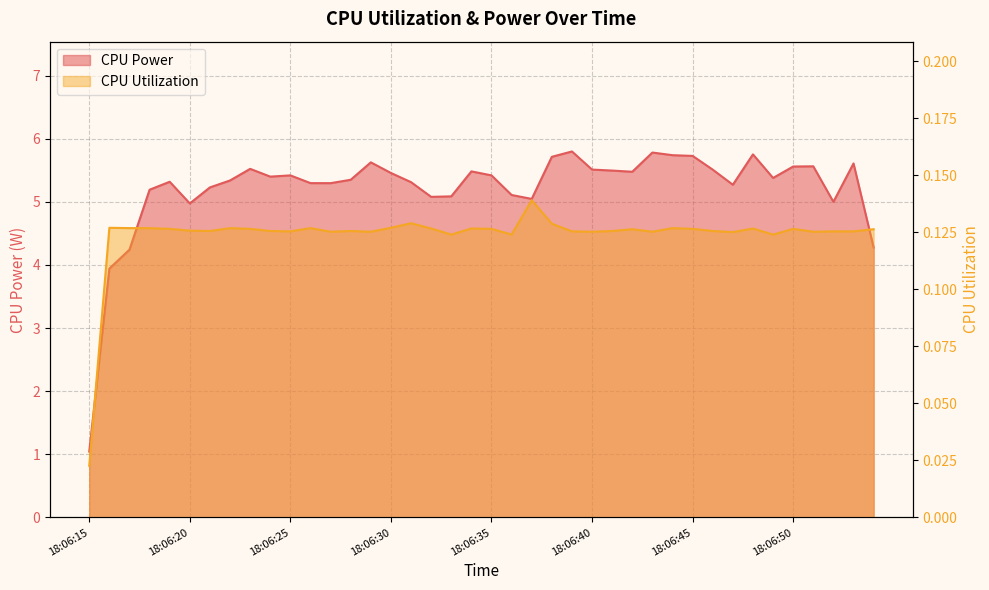

Which series has the largest total across all categories?

CPU Power